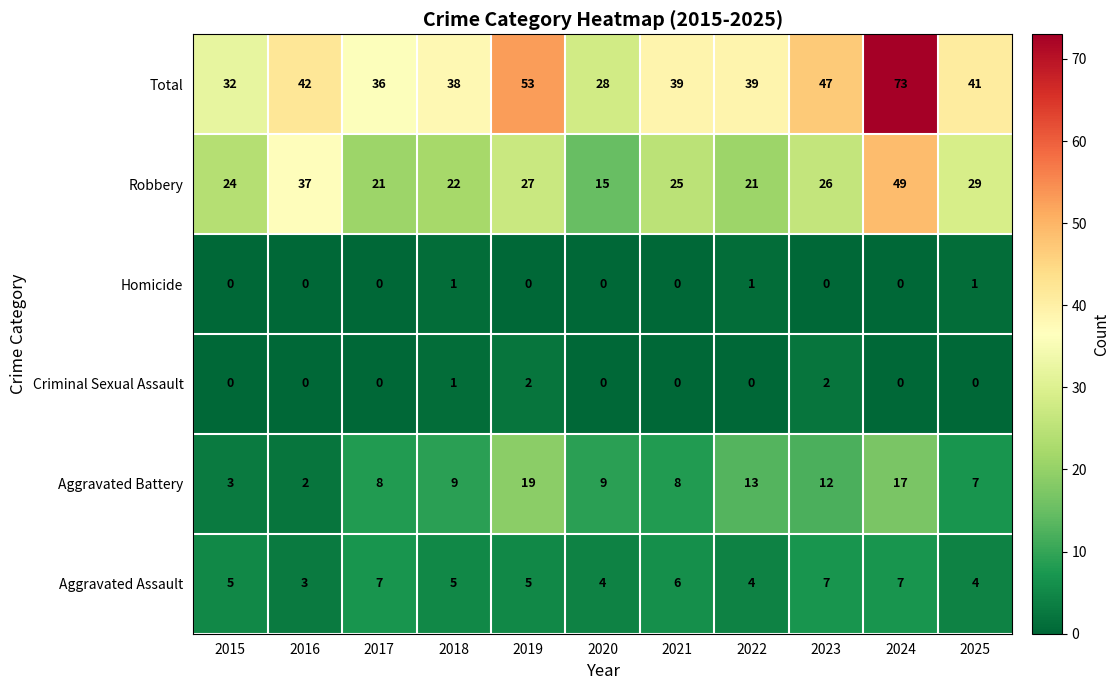

How many categories are shown in the chart?

11